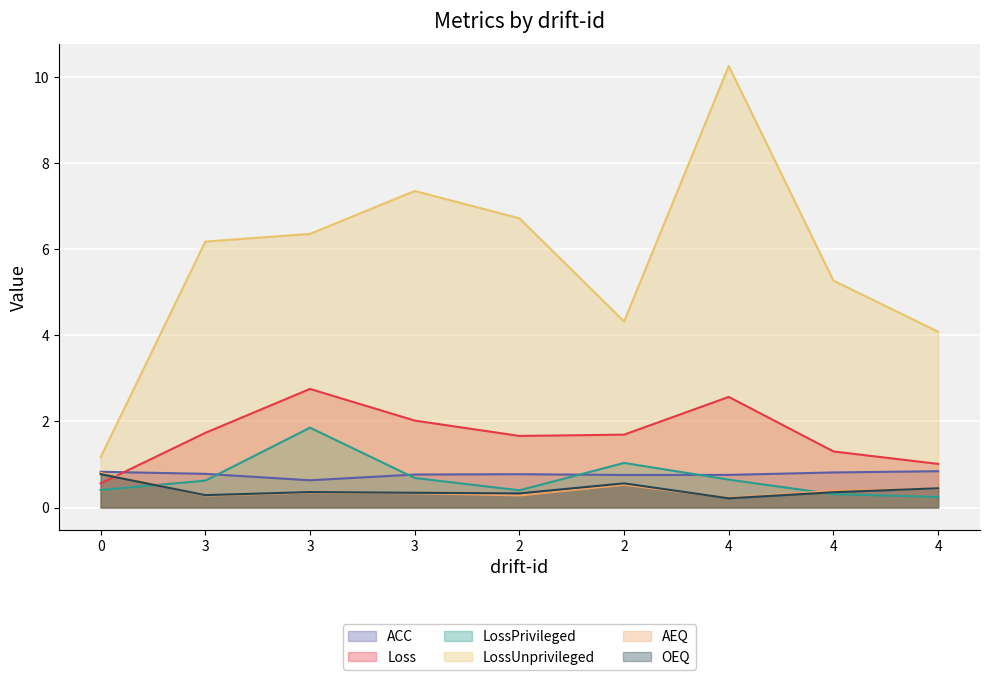

Count the OEQ values in the range 0 to 1.

9